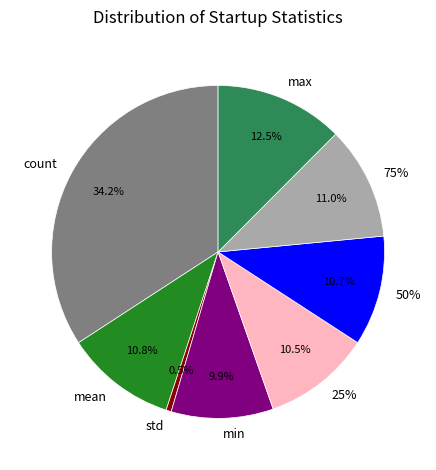

Count the number of slices in the pie.

8